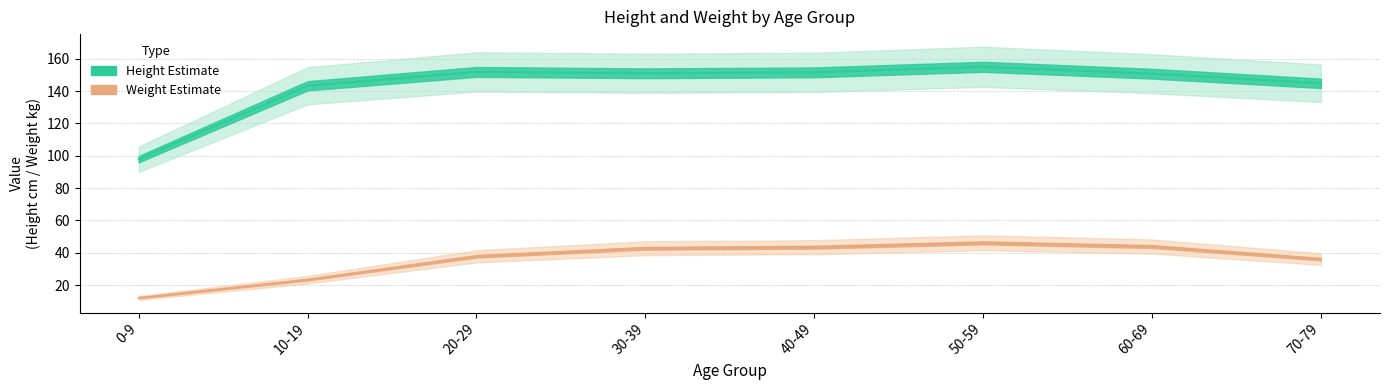

True or false: avg_weight and lower_height cross at least once.

False